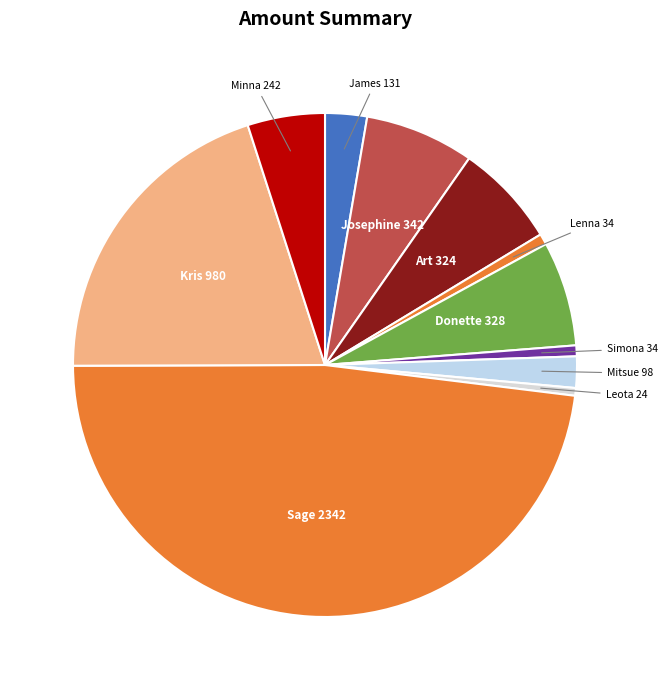

Do Minna and Mitsue together represent more than half of the pie?

No